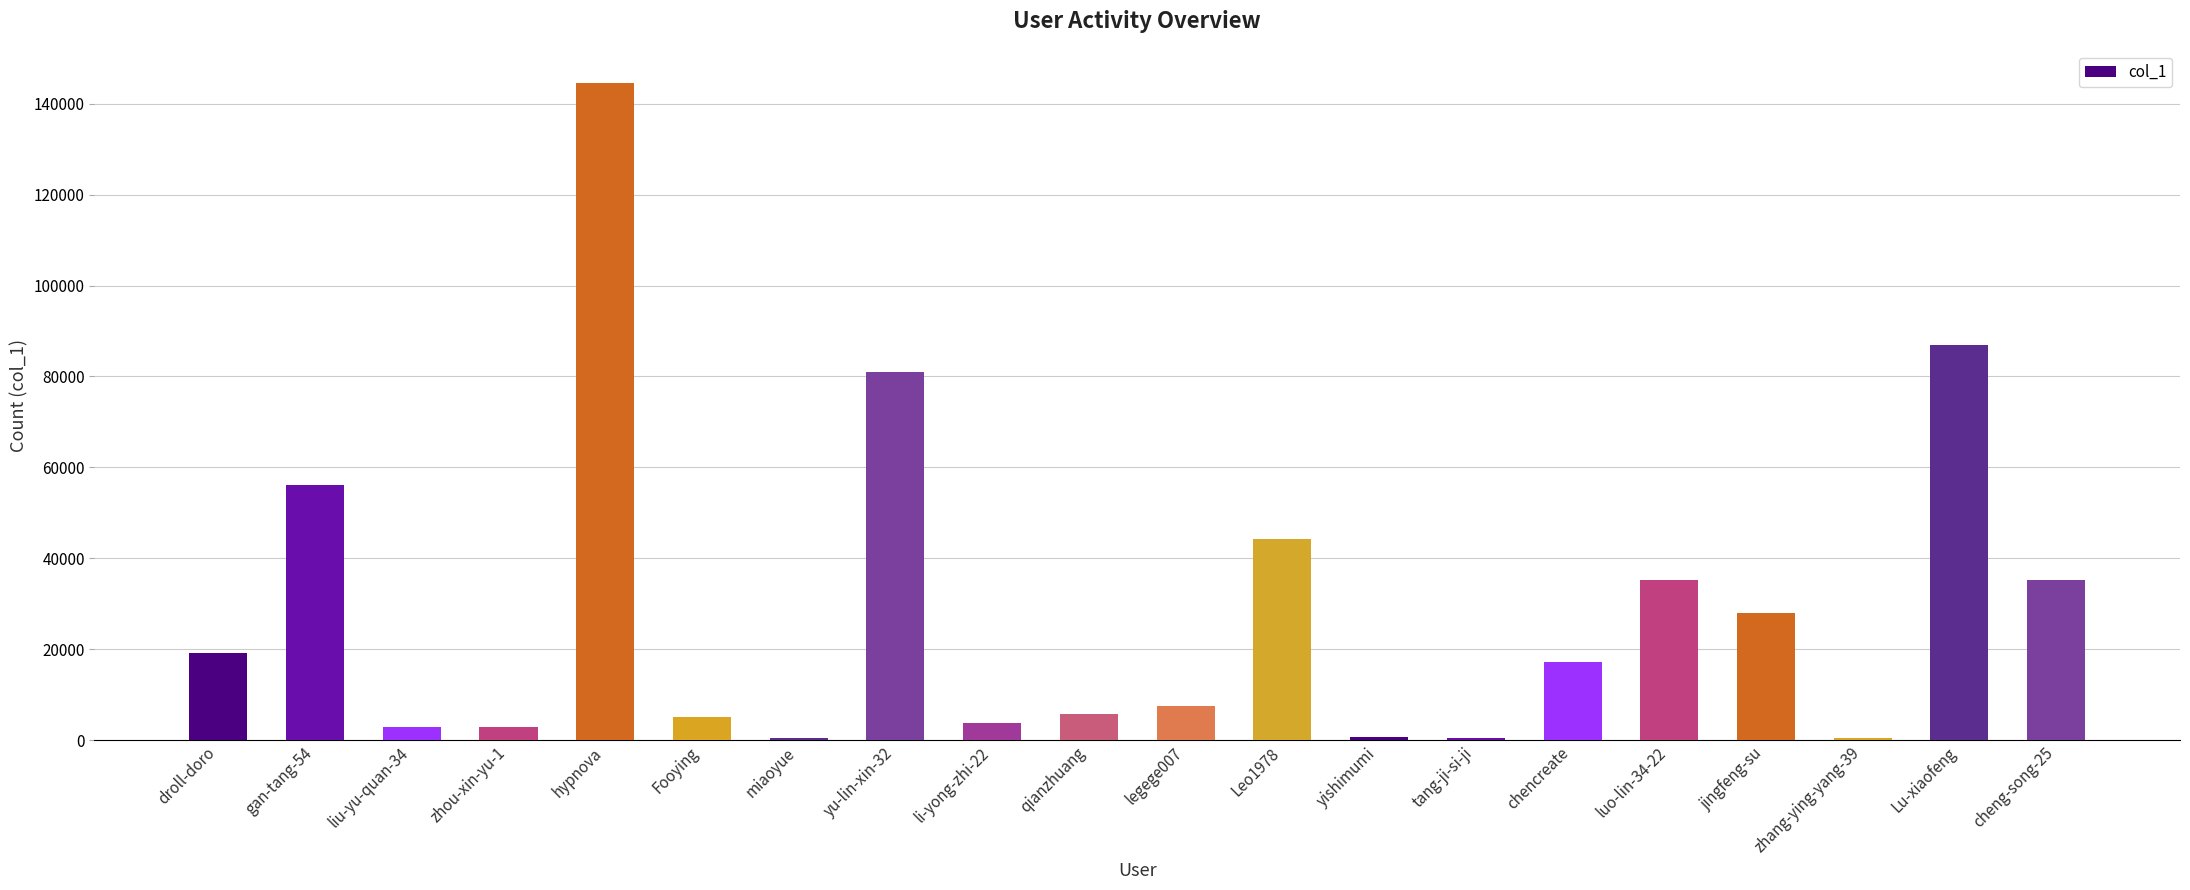

What is the difference between the values at droll-doro and cheng-song-25?

16250